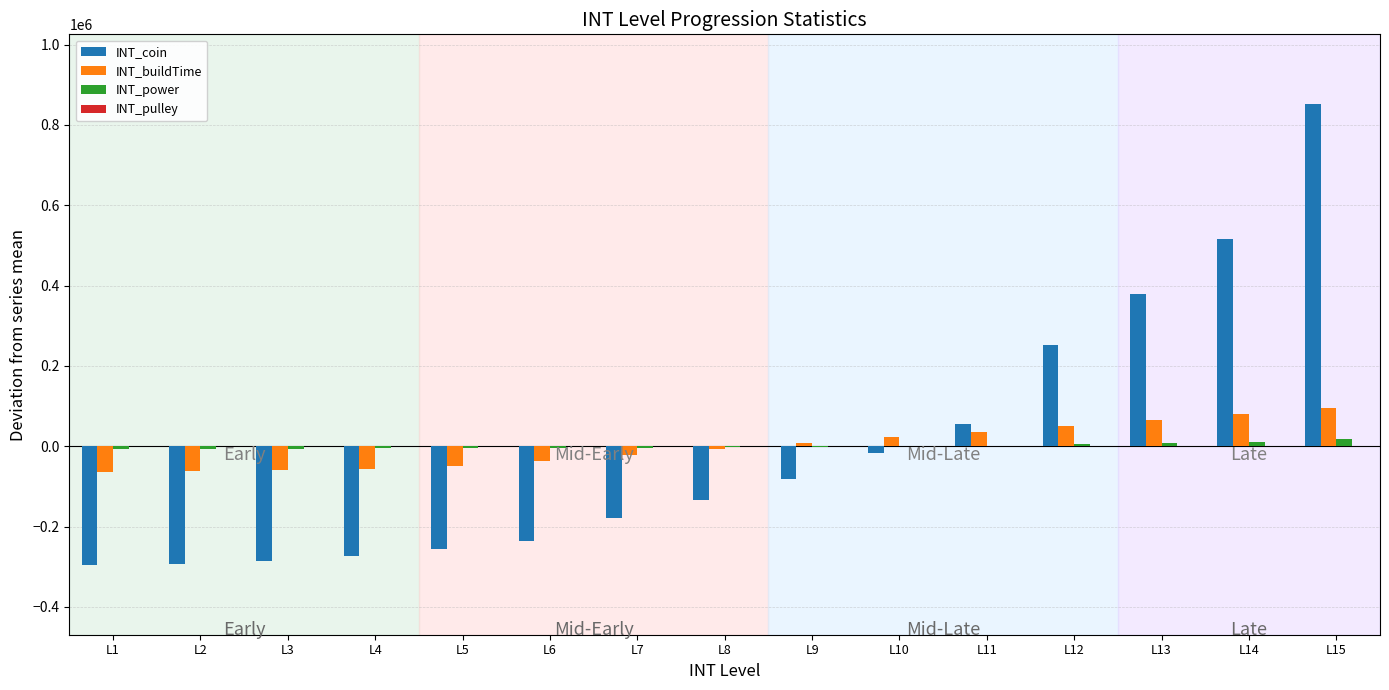

Which series changed the most between L12 and L15?

INT_coin